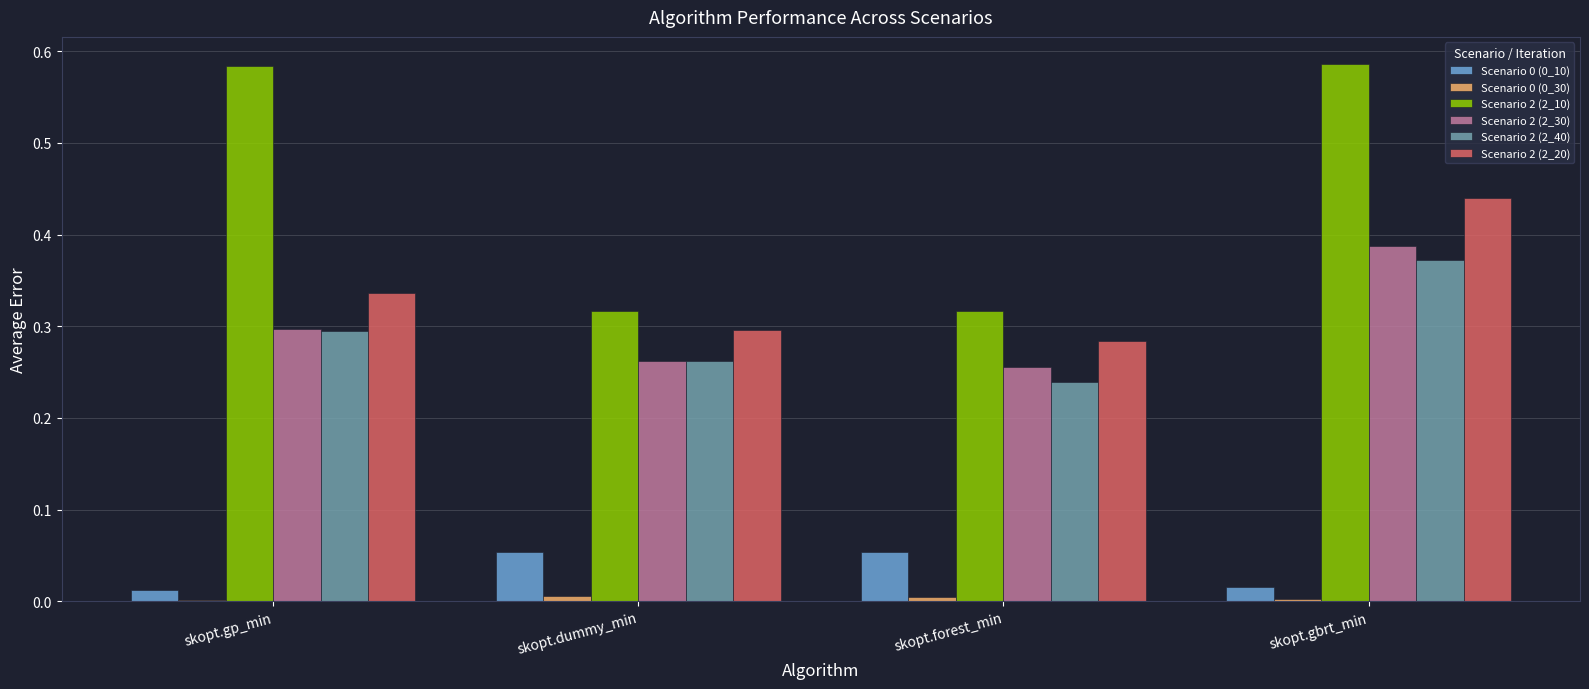

The value of Scenario 0 (0_10) at skopt.gbrt_min is 0.0. True or false?

True